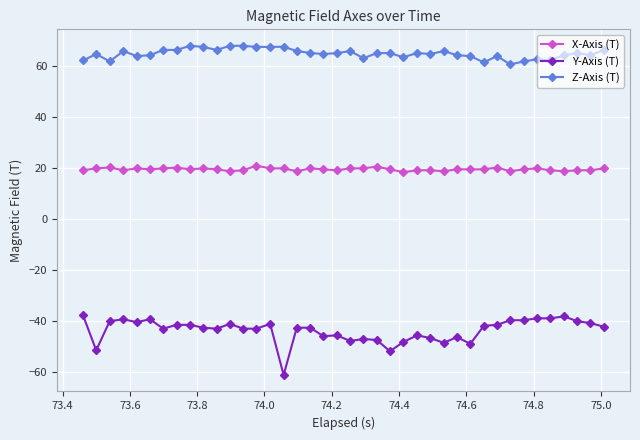

At how many categories does at least one series exceed 16?

40